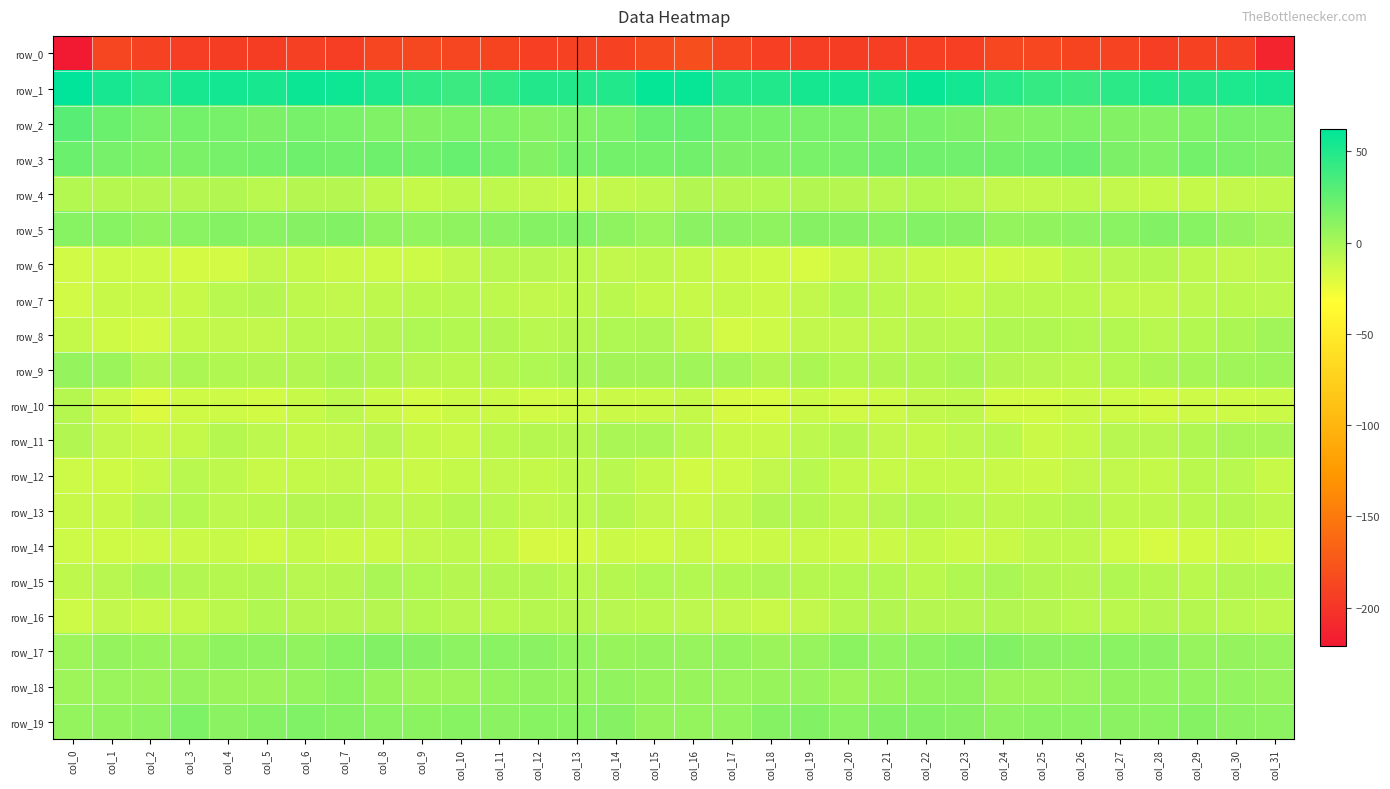

Reading left to right, what are all the values shown in this chart?

row_0: col_0=-221.0	col_1=-188.0	col_2=-191.3	col_3=-192.9	col_4=-193.9	col_5=-194.4	col_6=-191.9	col_7=-193.7	col_8=-188.3	col_9=-186.0	col_10=-188.2	col_11=-188.8	col_12=-192.5	col_13=-191.3	col_14=-190.4	col_15=-185.1	col_16=-181.5	col_17=-187.4	col_18=-192.6	col_19=-193.1	col_20=-194.3	col_21=-193.5	col_22=-192.6	col_23=-192.4	col_24=-186.6	col_25=-186.8	col_26=-188.6	col_27=-189.7	col_28=-193.0	col_29=-190.2	col_30=-192.0	col_31=-212.1
row_1: col_0=62.1	col_1=53.3	col_2=48.1	col_3=53.1	col_4=54.9	col_5=52.9	col_6=57.6	col_7=57.0	col_8=50.7	col_9=44.2	col_10=39.5	col_11=43.0	col_12=48.9	col_13=49.3	col_14=49.8	col_15=59.7	col_16=59.1	col_17=49.7	col_18=49.7	col_19=54.1	col_20=54.5	col_21=53.6	col_22=58.8	col_23=54.7	col_24=48.3	col_25=42.0	col_26=39.5	col_27=45.9	col_28=49.5	col_29=48.9	col_30=51.2	col_31=53.9
row_2: col_0=29.1	col_1=22.1	col_2=18.4	col_3=18.7	col_4=17.7	col_5=15.8	col_6=17.8	col_7=17.2	col_8=14.5	col_9=13.7	col_10=15.3	col_11=14.8	col_12=12.8	col_13=14.5	col_14=16.9	col_15=23.2	col_16=24.4	col_17=19.8	col_18=18.9	col_19=18.0	col_20=17.7	col_21=15.9	col_22=18.4	col_23=16.1	col_24=13.7	col_25=14.5	col_26=15.5	col_27=13.9	col_28=13.0	col_29=15.1	col_30=17.8	col_31=18.4
row_3: col_0=22.0	col_1=17.4	col_2=15.6	col_3=16.5	col_4=18.0	col_5=19.4	col_6=21.2	col_7=19.7	col_8=20.8	col_9=19.8	col_10=23.5	col_11=19.1	col_12=13.9	col_13=17.8	col_14=18.7	col_15=18.5	col_16=20.0	col_17=16.0	col_18=16.5	col_19=17.0	col_20=18.4	col_21=20.3	col_22=20.6	col_23=20.3	col_24=19.9	col_25=21.4	col_26=23.2	col_27=15.9	col_28=14.8	col_29=18.8	col_30=17.9	col_31=15.9
row_4: col_0=-4.4	col_1=-5.5	col_2=-4.8	col_3=-4.9	col_4=-3.9	col_5=-6.5	col_6=-4.9	col_7=-5.1	col_8=-8.4	col_9=-10.6	col_10=-9.1	col_11=-8.7	col_12=-10.1	col_13=-11.6	col_14=-10.3	col_15=-7.7	col_16=-4.2	col_17=-4.8	col_18=-4.8	col_19=-4.1	col_20=-5.3	col_21=-6.2	col_22=-4.7	col_23=-6.1	col_24=-10.0	col_25=-10.3	col_26=-8.6	col_27=-9.5	col_28=-11.0	col_29=-11.1	col_30=-9.9	col_31=-9.1
row_5: col_0=11.3	col_1=11.7	col_2=8.2	col_3=11.1	col_4=12.6	col_5=11.1	col_6=12.3	col_7=13.6	col_8=8.5	col_9=7.6	col_10=8.6	col_11=10.3	col_12=12.7	col_13=13.1	col_14=8.8	col_15=5.1	col_16=10.7	col_17=10.6	col_18=8.7	col_19=11.9	col_20=12.2	col_21=11.1	col_22=13.2	col_23=12.2	col_24=7.0	col_25=8.0	col_26=9.2	col_27=10.7	col_28=13.7	col_29=11.7	col_30=6.6	col_31=2.1
row_6: col_0=-15.1	col_1=-13.8	col_2=-13.8	col_3=-16.7	col_4=-15.9	col_5=-9.8	col_6=-11.3	col_7=-13.5	col_8=-14.1	col_9=-14.2	col_10=-9.3	col_11=-6.1	col_12=-6.0	col_13=-7.6	col_14=-9.5	col_15=-9.1	col_16=-11.1	col_17=-13.2	col_18=-14.4	col_19=-17.6	col_20=-12.9	col_21=-10.2	col_22=-12.3	col_23=-13.6	col_24=-14.5	col_25=-12.9	col_26=-7.4	col_27=-6.2	col_28=-5.7	col_29=-8.6	col_30=-9.8	col_31=-7.9
row_7: col_0=-15.1	col_1=-11.6	col_2=-12.3	col_3=-11.6	col_4=-6.7	col_5=-5.2	col_6=-8.7	col_7=-10.3	col_8=-8.7	col_9=-7.5	col_10=-6.9	col_11=-8.5	col_12=-10.2	col_13=-8.7	col_14=-7.2	col_15=-10.5	col_16=-11.7	col_17=-11.2	col_18=-12.9	col_19=-10.0	col_20=-4.8	col_21=-7.0	col_22=-9.1	col_23=-10.5	col_24=-7.5	col_25=-7.4	col_26=-7.2	col_27=-9.5	col_28=-9.6	col_29=-7.8	col_30=-7.4	col_31=-7.9
row_8: col_0=-11.0	col_1=-14.6	col_2=-16.3	col_3=-10.4	col_4=-9.9	col_5=-9.4	col_6=-6.9	col_7=-6.7	col_8=-4.9	col_9=-3.0	col_10=-4.6	col_11=-4.1	col_12=-6.6	col_13=-5.2	col_14=-3.0	col_15=-2.5	col_16=-8.3	col_17=-16.0	col_18=-14.1	col_19=-9.6	col_20=-10.1	col_21=-8.7	col_22=-6.1	col_23=-6.7	col_24=-3.5	col_25=-3.5	col_26=-4.7	col_27=-4.7	col_28=-6.7	col_29=-4.3	col_30=-1.6	col_31=2.2
row_9: col_0=6.5	col_1=4.5	col_2=-3.7	col_3=-1.9	col_4=-3.4	col_5=-3.9	col_6=-3.8	col_7=-0.8	col_8=-3.4	col_9=-6.0	col_10=-7.2	col_11=-5.5	col_12=-2.9	col_13=-0.1	col_14=1.5	col_15=1.4	col_16=2.8	col_17=0.9	col_18=-3.7	col_19=-1.5	col_20=-4.4	col_21=-3.7	col_22=-3.2	col_23=-0.4	col_24=-5.3	col_25=-6.1	col_26=-7.2	col_27=-4.4	col_28=-1.5	col_29=0.3	col_30=2.6	col_31=3.1
row_10: col_0=-5.6	col_1=-13.3	col_2=-19.7	col_3=-14.7	col_4=-13.9	col_5=-15.3	col_6=-11.6	col_7=-7.7	col_8=-12.7	col_9=-16.1	col_10=-13.6	col_11=-13.2	col_12=-15.2	col_13=-14.1	col_14=-13.6	col_15=-13.1	col_16=-11.0	col_17=-17.1	col_18=-18.1	col_19=-13.6	col_20=-14.9	col_21=-13.9	col_22=-10.2	col_23=-8.2	col_24=-15.3	col_25=-15.4	col_26=-12.9	col_27=-14.0	col_28=-15.3	col_29=-13.7	col_30=-13.7	col_31=-13.0
row_11: col_0=-3.7	col_1=-10.0	col_2=-12.4	col_3=-10.4	col_4=-5.5	col_5=-7.9	col_6=-11.3	col_7=-9.2	col_8=-6.0	col_9=-10.7	col_10=-12.2	col_11=-7.2	col_12=-5.8	col_13=-4.8	col_14=-0.9	col_15=-0.5	col_16=-6.9	col_17=-11.5	col_18=-12.3	col_19=-8.1	col_20=-5.5	col_21=-9.5	col_22=-11.2	col_23=-7.6	col_24=-6.7	col_25=-12.7	col_26=-10.5	col_27=-6.0	col_28=-6.2	col_29=-3.6	col_30=0.1	col_31=-0.4
row_12: col_0=-13.9	col_1=-14.4	col_2=-11.6	col_3=-6.9	col_4=-8.9	col_5=-12.1	col_6=-11.1	col_7=-9.8	col_8=-11.7	col_9=-13.3	col_10=-11.4	col_11=-9.8	col_12=-10.9	col_13=-8.5	col_14=-6.6	col_15=-11.2	col_16=-15.8	col_17=-14.2	col_18=-9.6	col_19=-6.6	col_20=-10.7	col_21=-11.7	col_22=-10.4	col_23=-10.5	col_24=-12.0	col_25=-13.1	col_26=-10.3	col_27=-10.2	col_28=-10.6	col_29=-7.5	col_30=-7.0	col_31=-11.6
row_13: col_0=-12.1	col_1=-11.4	col_2=-6.4	col_3=-4.6	col_4=-7.7	col_5=-7.1	col_6=-4.8	col_7=-5.4	col_8=-7.9	col_9=-8.4	col_10=-5.8	col_11=-6.6	col_12=-9.4	col_13=-7.7	col_14=-5.7	col_15=-9.6	col_16=-13.1	col_17=-10.2	col_18=-4.1	col_19=-5.8	col_20=-8.2	col_21=-5.9	col_22=-4.6	col_23=-6.5	col_24=-8.4	col_25=-7.2	col_26=-5.4	col_27=-8.3	col_28=-8.9	col_29=-7.0	col_30=-5.6	col_31=-8.5
row_14: col_0=-13.9	col_1=-14.4	col_2=-13.9	col_3=-12.6	col_4=-11.9	col_5=-14.2	col_6=-11.2	col_7=-12.6	col_8=-12.9	col_9=-10.0	col_10=-8.1	col_11=-11.4	col_12=-17.0	col_13=-16.6	col_14=-13.1	col_15=-14.3	col_16=-12.4	col_17=-14.1	col_18=-12.8	col_19=-12.3	col_20=-13.0	col_21=-13.2	col_22=-10.8	col_23=-13.6	col_24=-12.1	col_25=-8.9	col_26=-8.7	col_27=-13.9	col_28=-17.7	col_29=-15.4	col_30=-12.8	col_31=-15.3
row_15: col_0=-8.5	col_1=-6.0	col_2=-1.9	col_3=-4.2	col_4=-5.5	col_5=-3.9	col_6=-6.4	col_7=-5.3	col_8=-1.4	col_9=-2.8	col_10=-4.8	col_11=-4.2	col_12=-4.2	col_13=-7.0	col_14=-5.4	col_15=-2.9	col_16=-4.3	col_17=-3.7	col_18=-2.1	col_19=-5.4	col_20=-4.6	col_21=-4.3	col_22=-7.2	col_23=-3.3	col_24=-1.5	col_25=-3.8	col_26=-4.9	col_27=-3.6	col_28=-5.4	col_29=-7.1	col_30=-4.2	col_31=-3.4
row_16: col_0=-13.8	col_1=-10.1	col_2=-11.7	col_3=-10.6	col_4=-7.1	col_5=-3.6	col_6=-5.0	col_7=-5.3	col_8=-4.8	col_9=-4.4	col_10=-6.4	col_11=-7.4	col_12=-5.9	col_13=-4.8	col_14=-6.4	col_15=-7.2	col_16=-7.7	col_17=-9.8	col_18=-12.2	col_19=-9.3	col_20=-5.4	col_21=-4.0	col_22=-5.2	col_23=-5.2	col_24=-4.1	col_25=-5.1	col_26=-6.8	col_27=-7.3	col_28=-4.8	col_29=-5.5	col_30=-6.7	col_31=-8.1
row_17: col_0=4.0	col_1=6.8	col_2=5.5	col_3=4.5	col_4=9.0	col_5=8.7	col_6=8.3	col_7=11.6	col_8=14.0	col_9=12.1	col_10=9.3	col_11=10.8	col_12=10.5	col_13=7.9	col_14=5.4	col_15=6.5	col_16=6.1	col_17=7.3	col_18=4.5	col_19=6.0	col_20=9.8	col_21=7.9	col_22=9.4	col_23=12.9	col_24=14.0	col_25=10.6	col_26=9.9	col_27=10.7	col_28=10.2	col_29=6.3	col_30=6.3	col_31=6.3
row_18: col_0=4.0	col_1=5.1	col_2=4.4	col_3=6.8	col_4=4.1	col_5=4.1	col_6=7.2	col_7=9.6	col_8=5.3	col_9=3.0	col_10=3.8	col_11=7.0	col_12=8.2	col_13=7.3	col_14=8.0	col_15=5.7	col_16=5.3	col_17=4.9	col_18=5.5	col_19=6.2	col_20=3.4	col_21=5.3	col_22=8.4	col_23=8.8	col_24=3.7	col_25=3.3	col_26=4.7	col_27=8.0	col_28=7.6	col_29=7.7	col_30=7.4	col_31=6.2
row_19: col_0=7.2	col_1=8.4	col_2=9.5	col_3=15.2	col_4=10.6	col_5=12.7	col_6=14.1	col_7=12.7	col_8=10.8	col_9=10.0	col_10=11.3	col_11=10.2	col_12=11.3	col_13=11.6	col_14=12.2	col_15=6.6	col_16=6.9	col_17=7.8	col_18=12.8	col_19=13.8	col_20=10.8	col_21=13.8	col_22=13.5	col_23=12.3	col_24=9.5	col_25=11.0	col_26=10.8	col_27=10.4	col_28=11.2	col_29=12.5	col_30=10.4	col_31=9.4